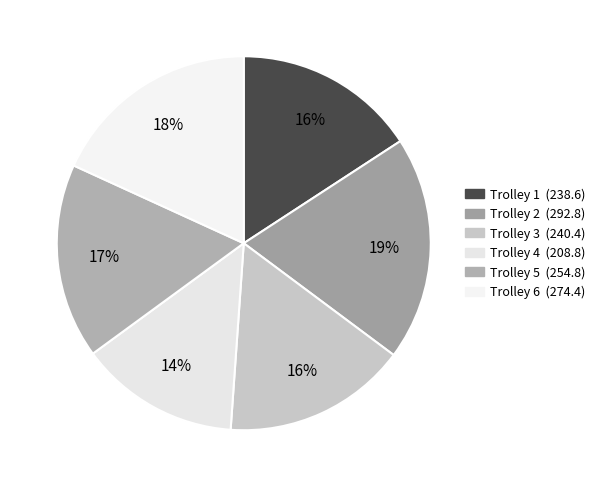

What is the smallest slice in the pie chart?

4